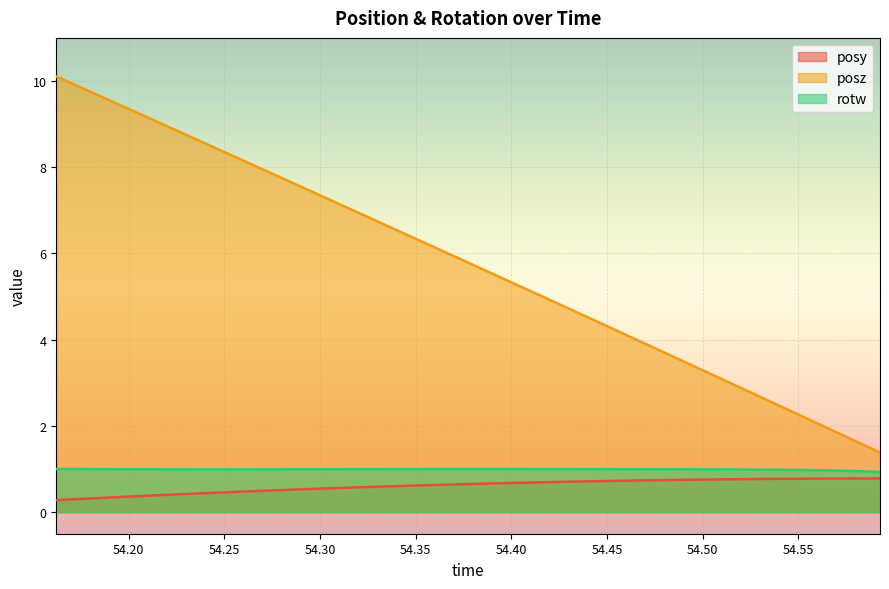

True or false: posz and rotw cross at least once.

False